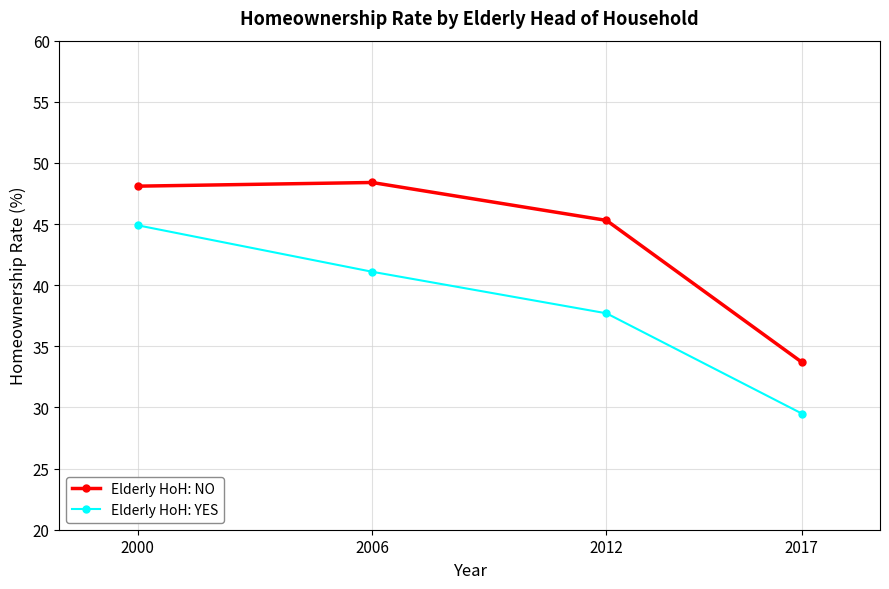

True or false: Elderly HoH: YES has more than 2 points higher than both neighbors.

False